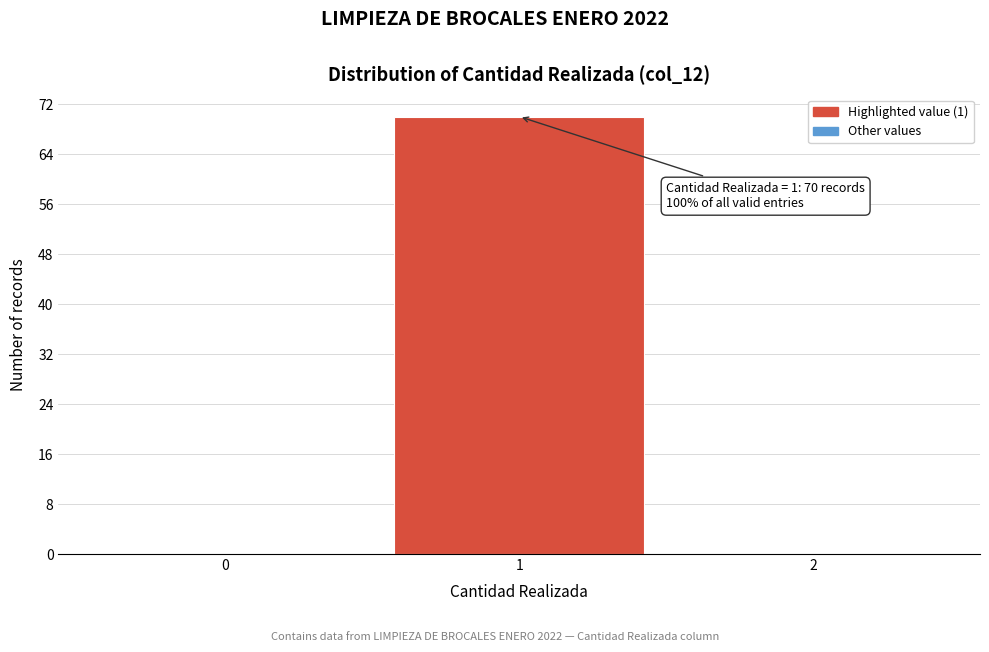

Over which range of the x-axis is the bar tallest?

0.5 to 1.5